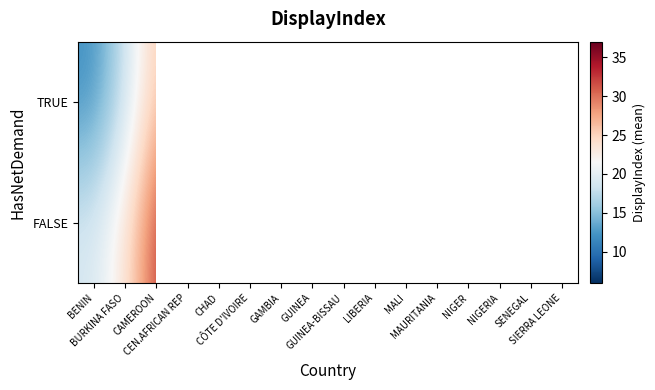

Is it true that TRUE equals 18.0 at BURKINA FASO?

True